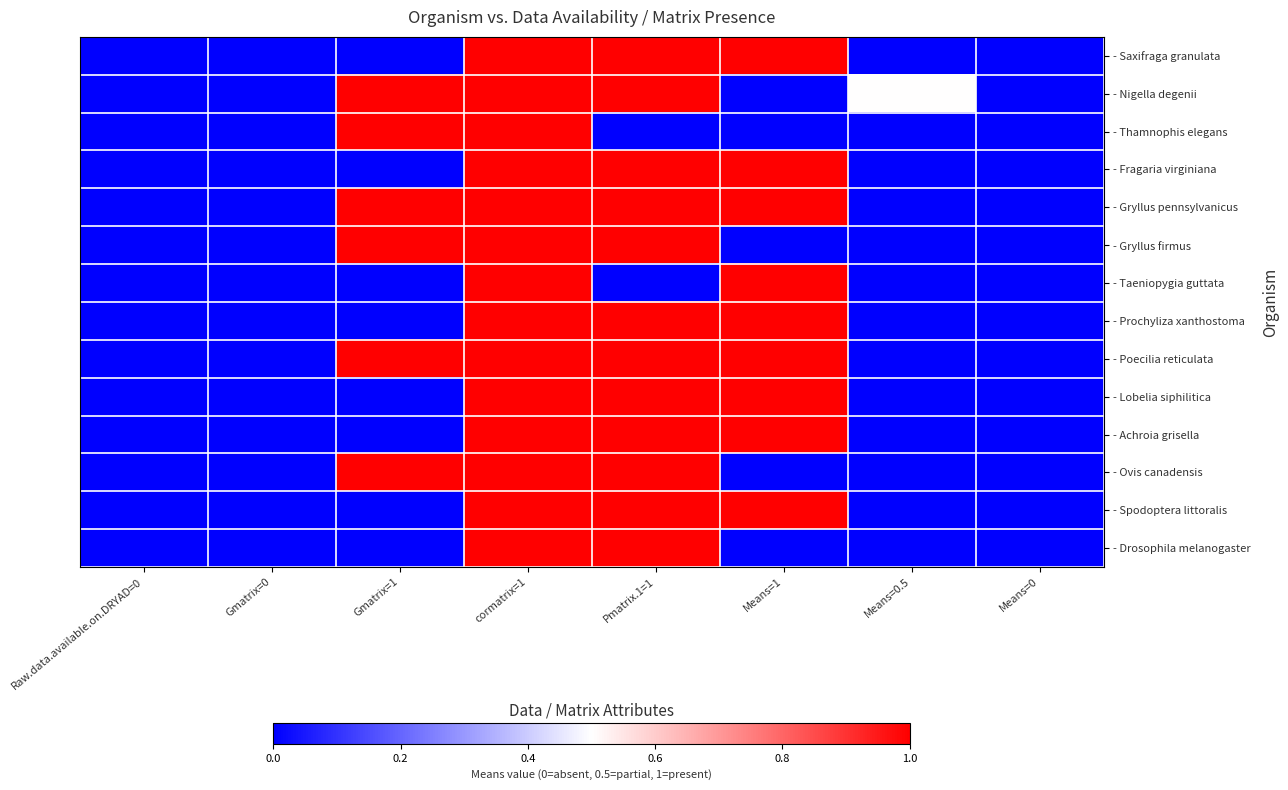

Reading right to left, transcribe all the data shown in this chart.

- Saxifraga granulata: Means=0=0.0	Means=0.5=0.0	Means=1=1.0	Pmatrix.1=1=1.0	cormatrix=1=1.0	Gmatrix=1=0.0	Gmatrix=0=0.0	Raw.data.available.on.DRYAD=0=0.0
- Nigella degenii: Means=0=0.0	Means=0.5=0.5	Means=1=0.0	Pmatrix.1=1=1.0	cormatrix=1=1.0	Gmatrix=1=1.0	Gmatrix=0=0.0	Raw.data.available.on.DRYAD=0=0.0
- Thamnophis elegans: Means=0=0.0	Means=0.5=0.0	Means=1=0.0	Pmatrix.1=1=0.0	cormatrix=1=1.0	Gmatrix=1=1.0	Gmatrix=0=0.0	Raw.data.available.on.DRYAD=0=0.0
- Fragaria virginiana: Means=0=0.0	Means=0.5=0.0	Means=1=1.0	Pmatrix.1=1=1.0	cormatrix=1=1.0	Gmatrix=1=0.0	Gmatrix=0=0.0	Raw.data.available.on.DRYAD=0=0.0
- Gryllus pennsylvanicus: Means=0=0.0	Means=0.5=0.0	Means=1=1.0	Pmatrix.1=1=1.0	cormatrix=1=1.0	Gmatrix=1=1.0	Gmatrix=0=0.0	Raw.data.available.on.DRYAD=0=0.0
- Gryllus firmus: Means=0=0.0	Means=0.5=0.0	Means=1=0.0	Pmatrix.1=1=1.0	cormatrix=1=1.0	Gmatrix=1=1.0	Gmatrix=0=0.0	Raw.data.available.on.DRYAD=0=0.0
- Taeniopygia guttata: Means=0=0.0	Means=0.5=0.0	Means=1=1.0	Pmatrix.1=1=0.0	cormatrix=1=1.0	Gmatrix=1=0.0	Gmatrix=0=0.0	Raw.data.available.on.DRYAD=0=0.0
- Prochyliza xanthostoma: Means=0=0.0	Means=0.5=0.0	Means=1=1.0	Pmatrix.1=1=1.0	cormatrix=1=1.0	Gmatrix=1=0.0	Gmatrix=0=0.0	Raw.data.available.on.DRYAD=0=0.0
- Poecilia reticulata: Means=0=0.0	Means=0.5=0.0	Means=1=1.0	Pmatrix.1=1=1.0	cormatrix=1=1.0	Gmatrix=1=1.0	Gmatrix=0=0.0	Raw.data.available.on.DRYAD=0=0.0
- Lobelia siphilitica: Means=0=0.0	Means=0.5=0.0	Means=1=1.0	Pmatrix.1=1=1.0	cormatrix=1=1.0	Gmatrix=1=0.0	Gmatrix=0=0.0	Raw.data.available.on.DRYAD=0=0.0
- Achroia grisella: Means=0=0.0	Means=0.5=0.0	Means=1=1.0	Pmatrix.1=1=1.0	cormatrix=1=1.0	Gmatrix=1=0.0	Gmatrix=0=0.0	Raw.data.available.on.DRYAD=0=0.0
- Ovis canadensis: Means=0=0.0	Means=0.5=0.0	Means=1=0.0	Pmatrix.1=1=1.0	cormatrix=1=1.0	Gmatrix=1=1.0	Gmatrix=0=0.0	Raw.data.available.on.DRYAD=0=0.0
- Spodoptera littoralis: Means=0=0.0	Means=0.5=0.0	Means=1=1.0	Pmatrix.1=1=1.0	cormatrix=1=1.0	Gmatrix=1=0.0	Gmatrix=0=0.0	Raw.data.available.on.DRYAD=0=0.0
- Drosophila melanogaster: Means=0=0.0	Means=0.5=0.0	Means=1=0.0	Pmatrix.1=1=1.0	cormatrix=1=1.0	Gmatrix=1=0.0	Gmatrix=0=0.0	Raw.data.available.on.DRYAD=0=0.0